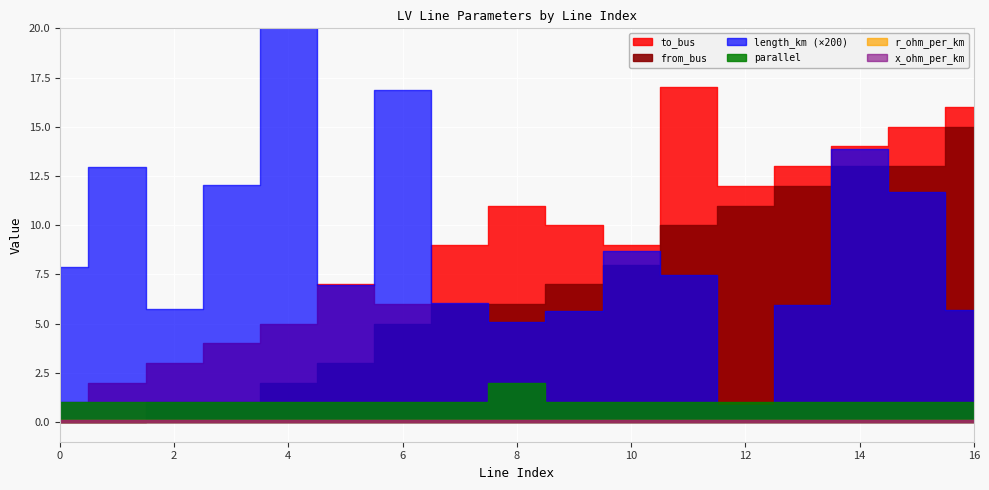

In to_bus, how many points are lower than both neighbors (excluding endpoints)?

3